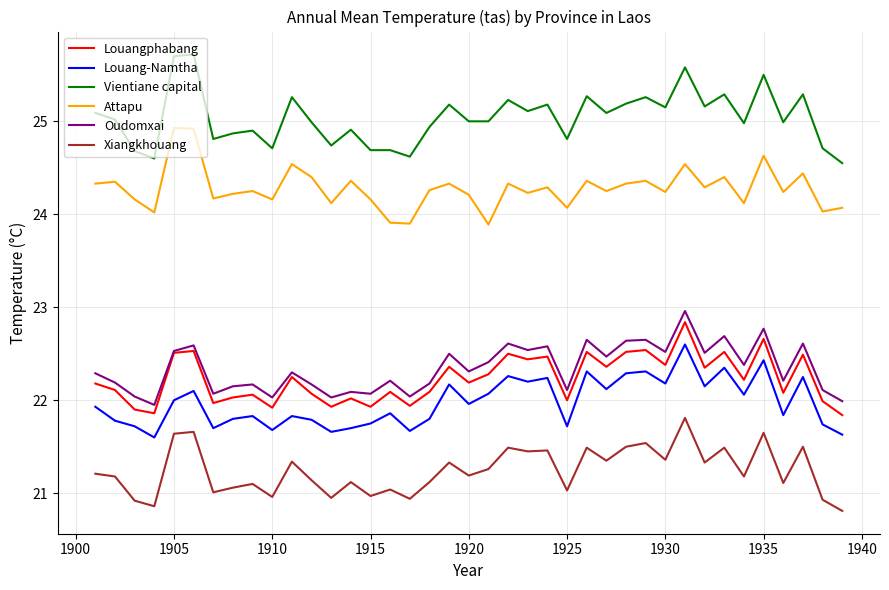

True or false: Attapu and Xiangkhouang intersect in this chart.

False